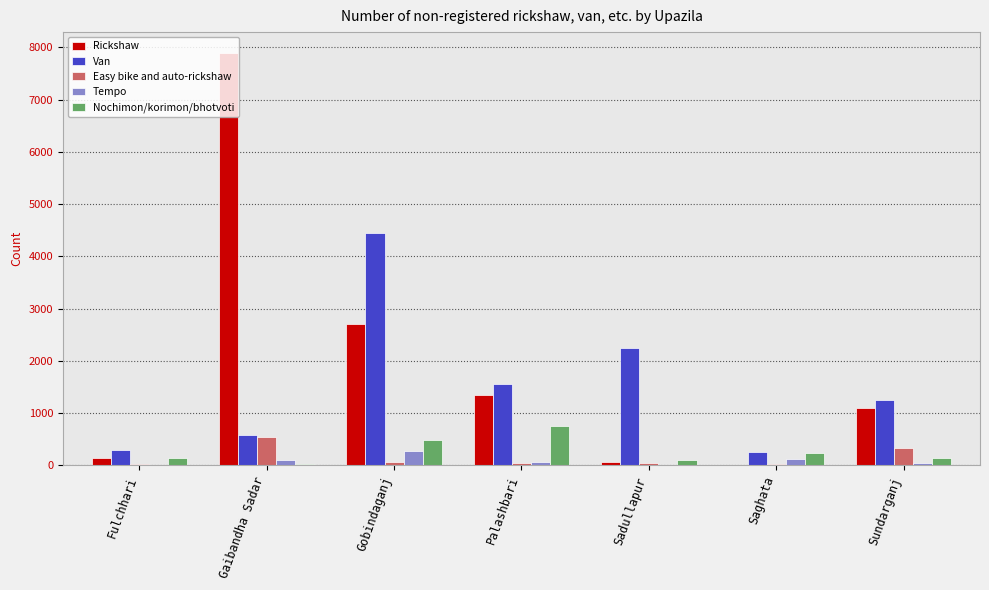

Is it true that Rickshaw equals -2995 at Saghata?

False